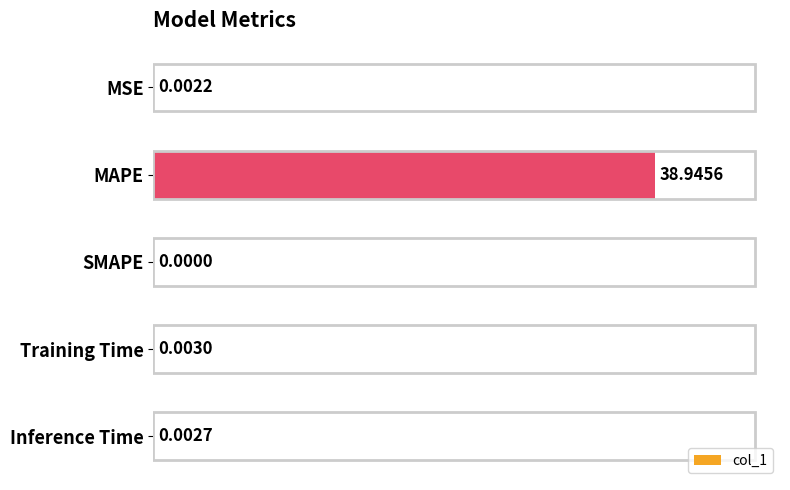

At which label is the value closest to 19?

Training Time